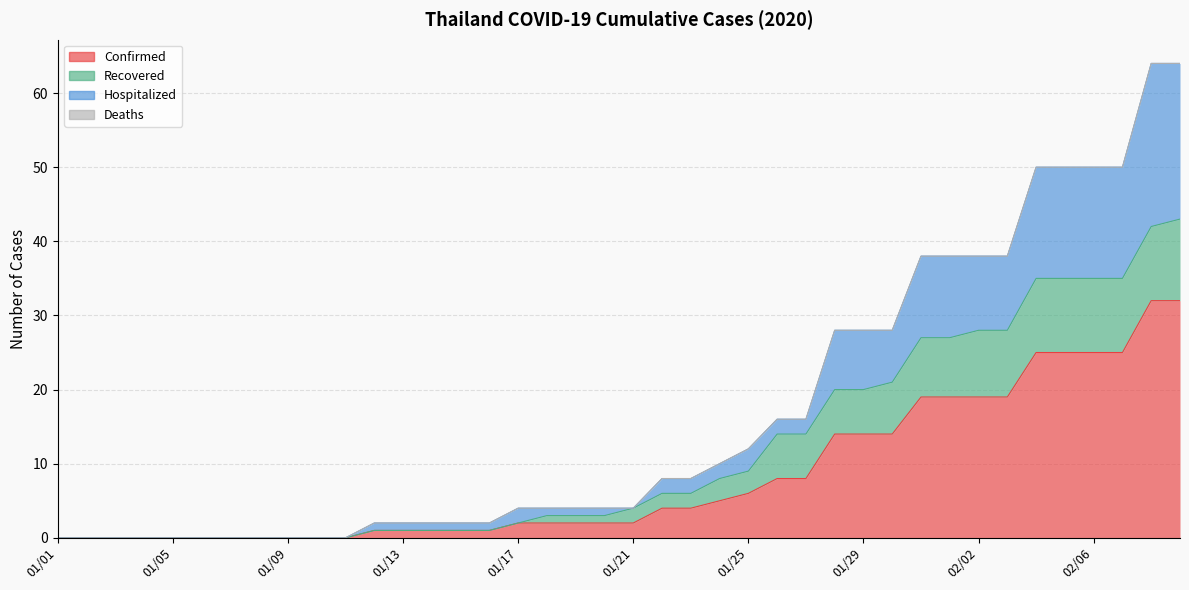

Does the chart display data point markers on the line(s)?

No